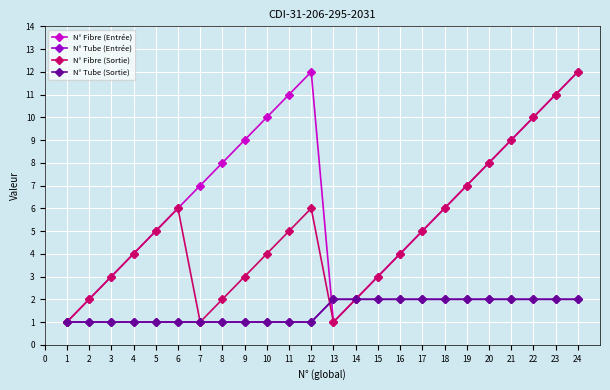

Which series has the widest spread of values?

N° Fibre (Entrée)